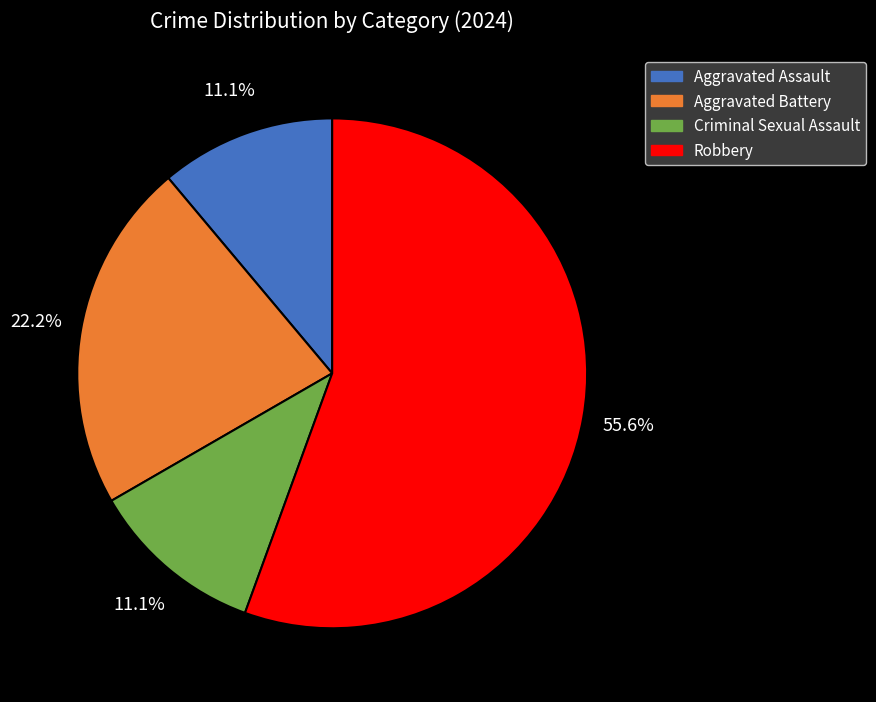

To the nearest percent, what is the average slice percentage?

25%